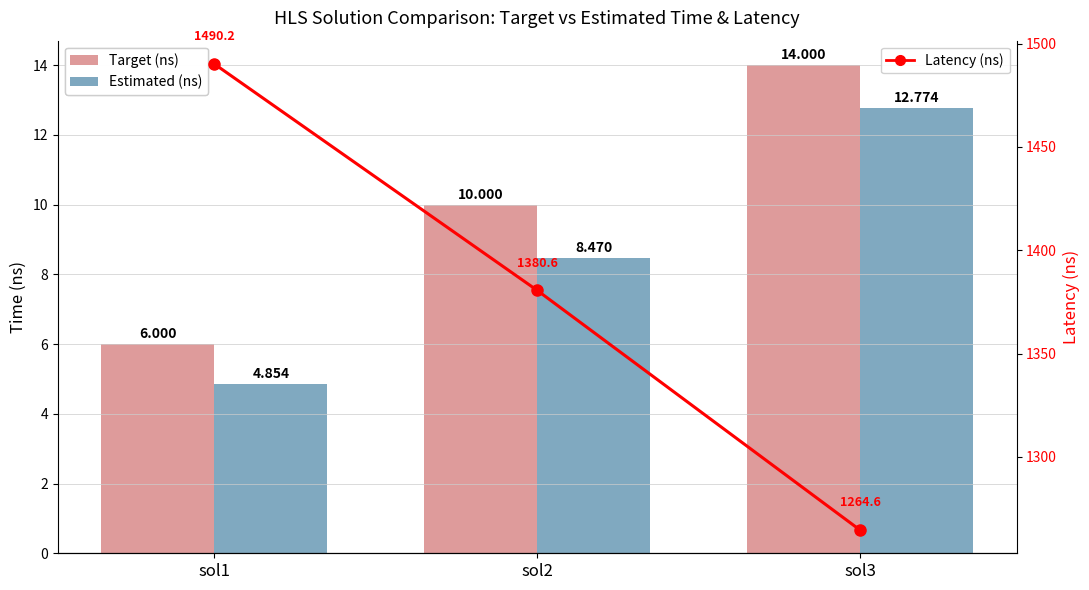

At which category is the sum across all series the highest?

sol1